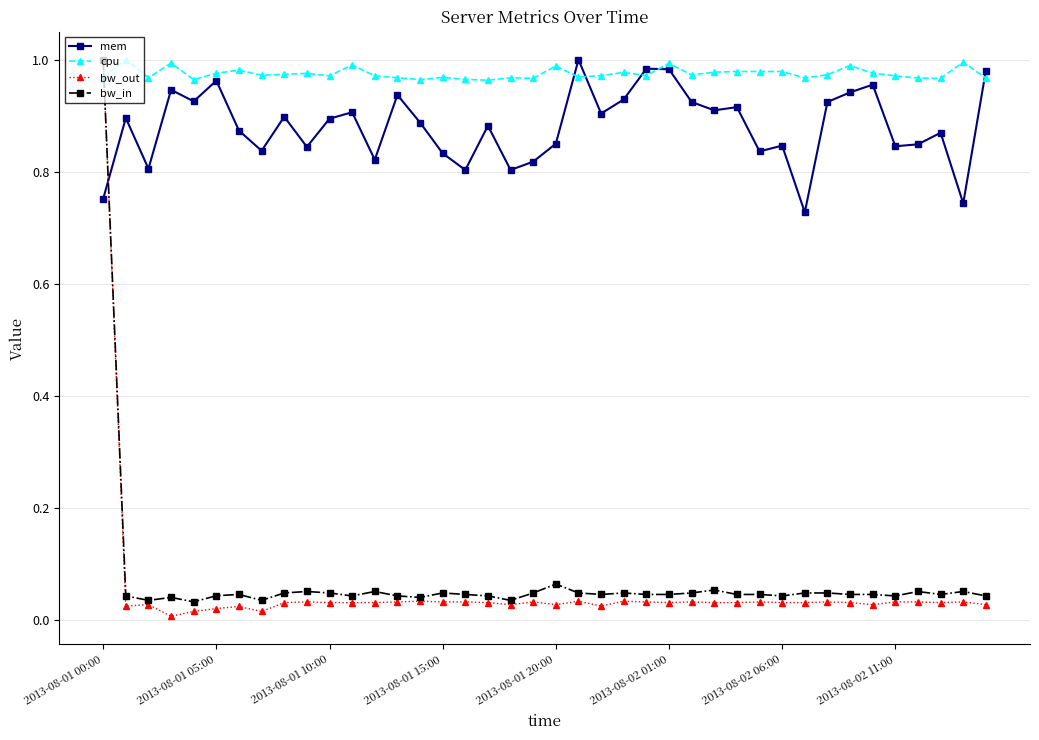

How many series are shown in this chart?

4